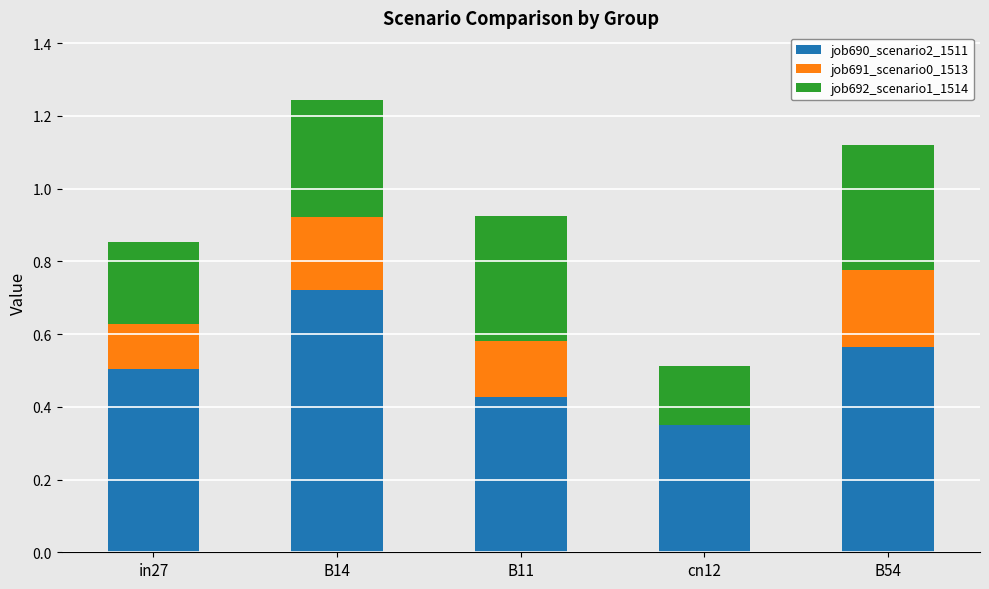

What is the total value across all series at B54?

1.1